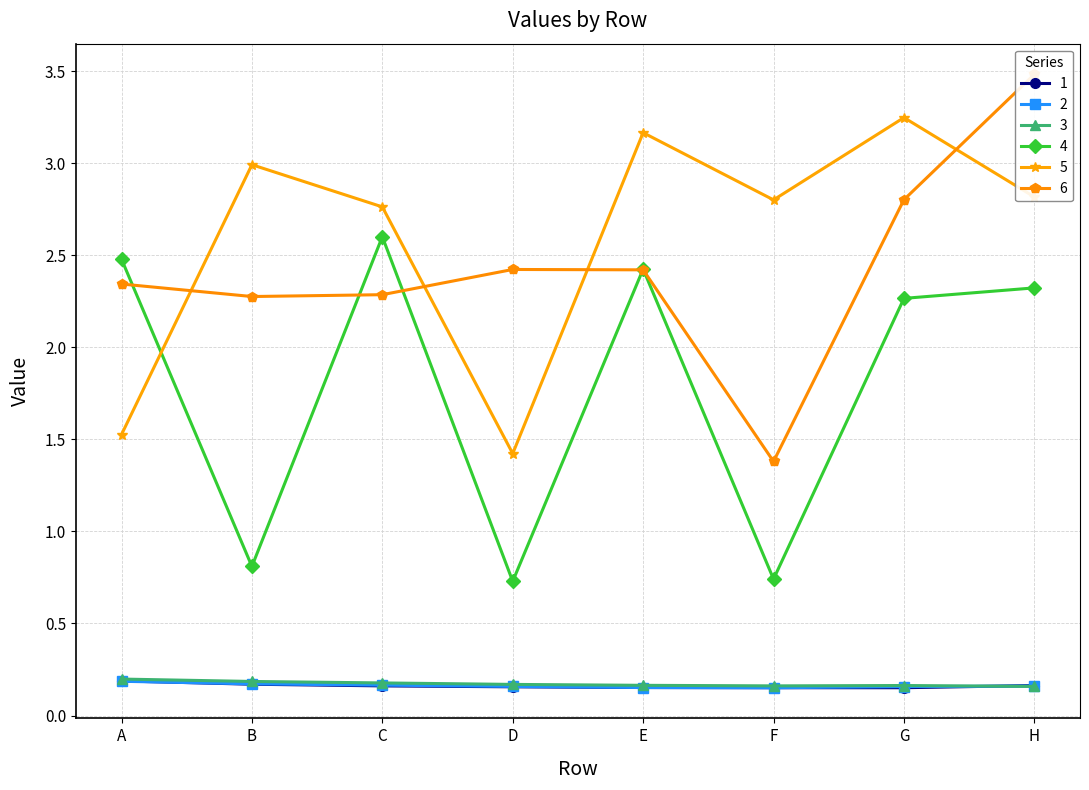

What is the total value across all series at A?

6.9